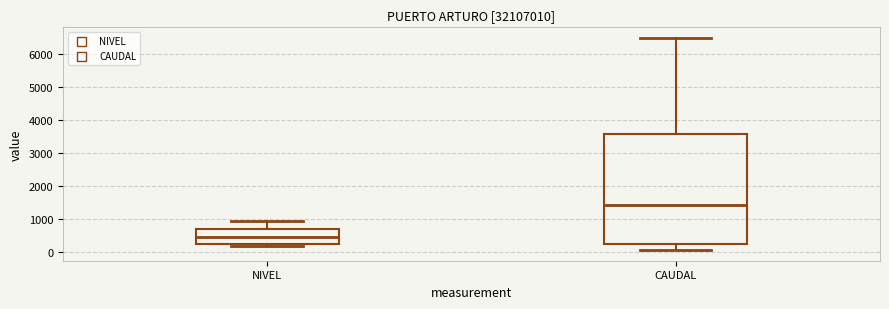

Reading left to right, read every box against the y-axis: the position of its median line, the range the box covers, and the ends of its whiskers. The values are not printed on the chart, so give them approximately, as read against the axis.

NIVEL: median 500, box 200 to 700, whiskers 200 (just below the box's lower edge) to 900
CAUDAL: median 1400, box 200 to 3600, whiskers 100 to 6500